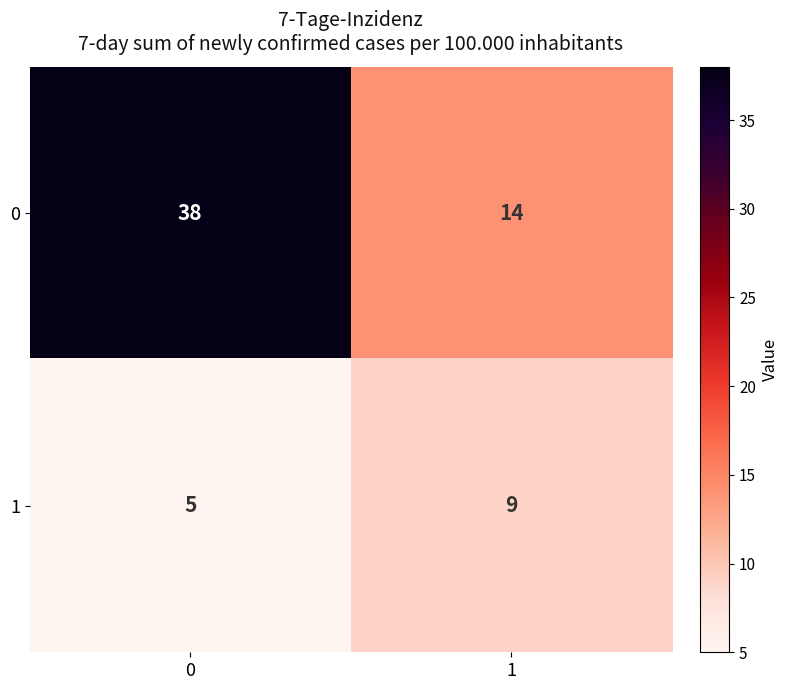

Read the 0 value at 1.

14